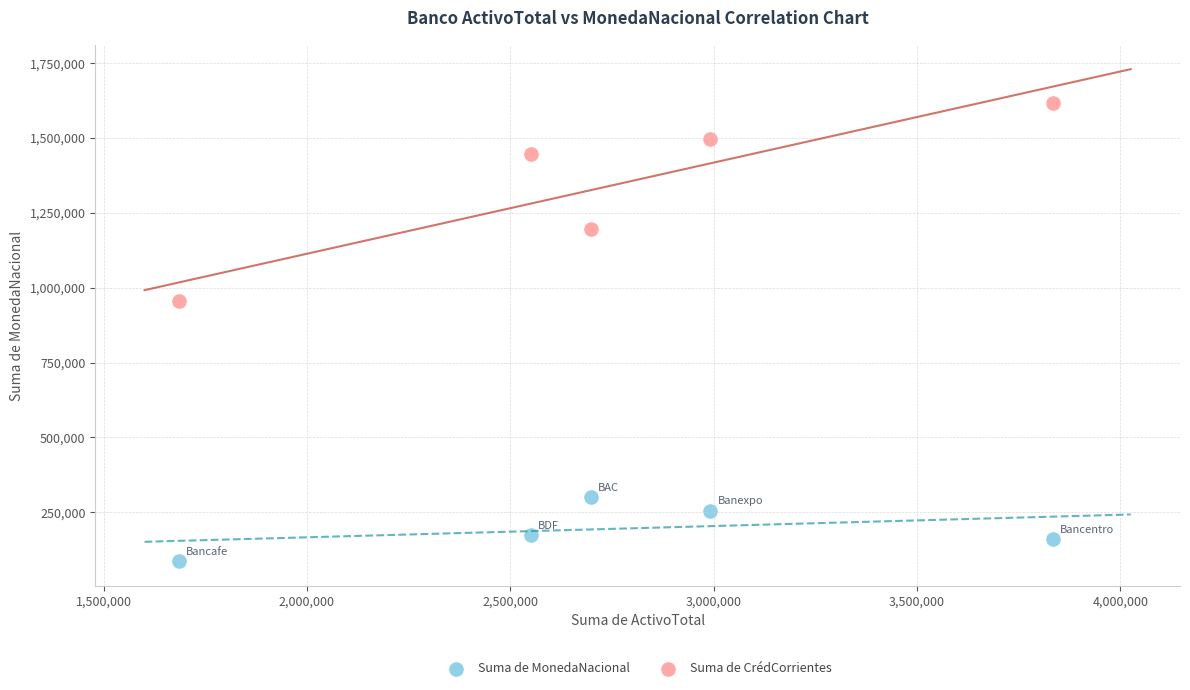

Which series contains the lowest Y value?

Suma de MonedaNacional